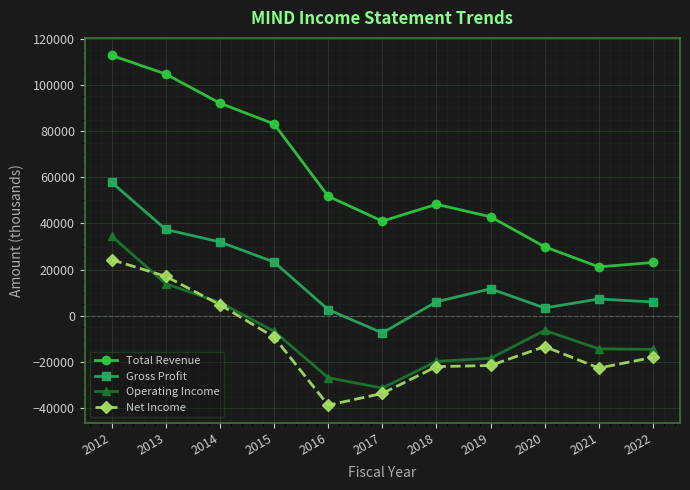

How many data points in Net Income are less than -18000?

5